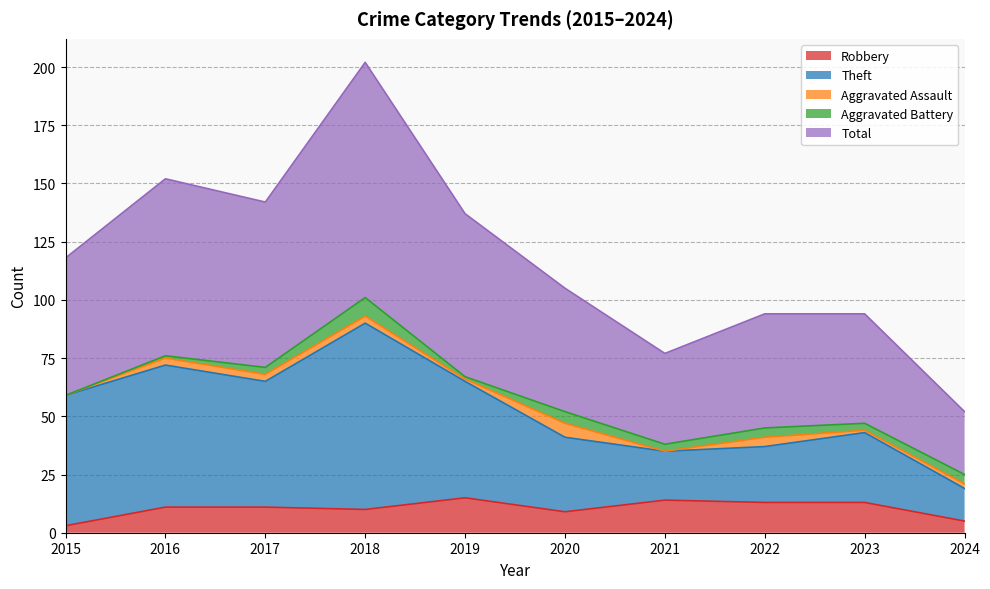

True or false: Total and Theft cross at least once.

False